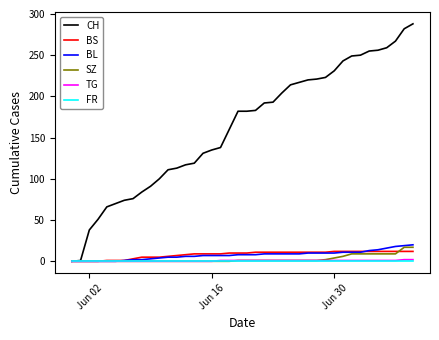

Which series has the largest total across all categories?

CH